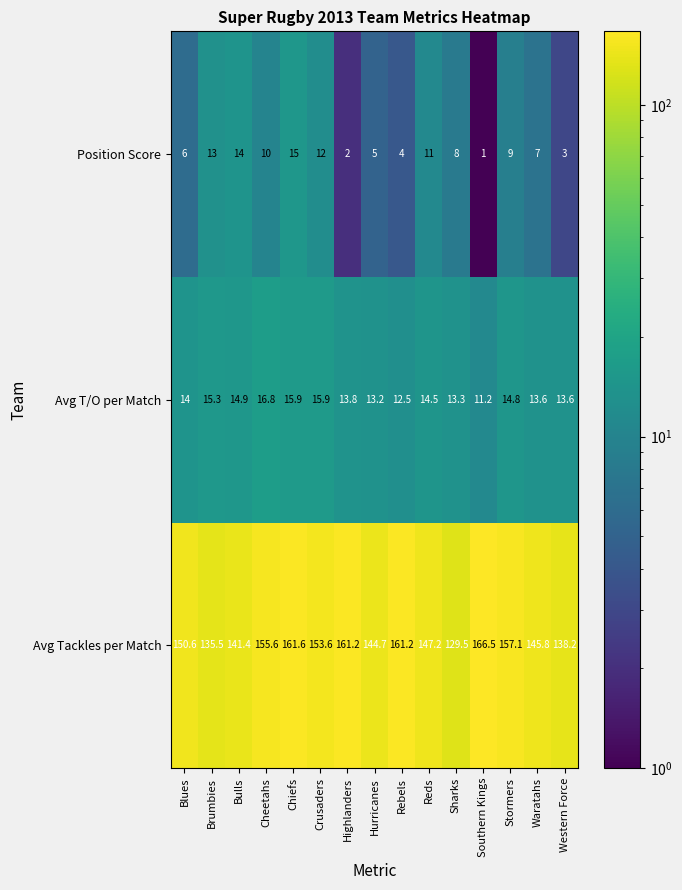

What is the total value across all series at Crusaders?

181.5